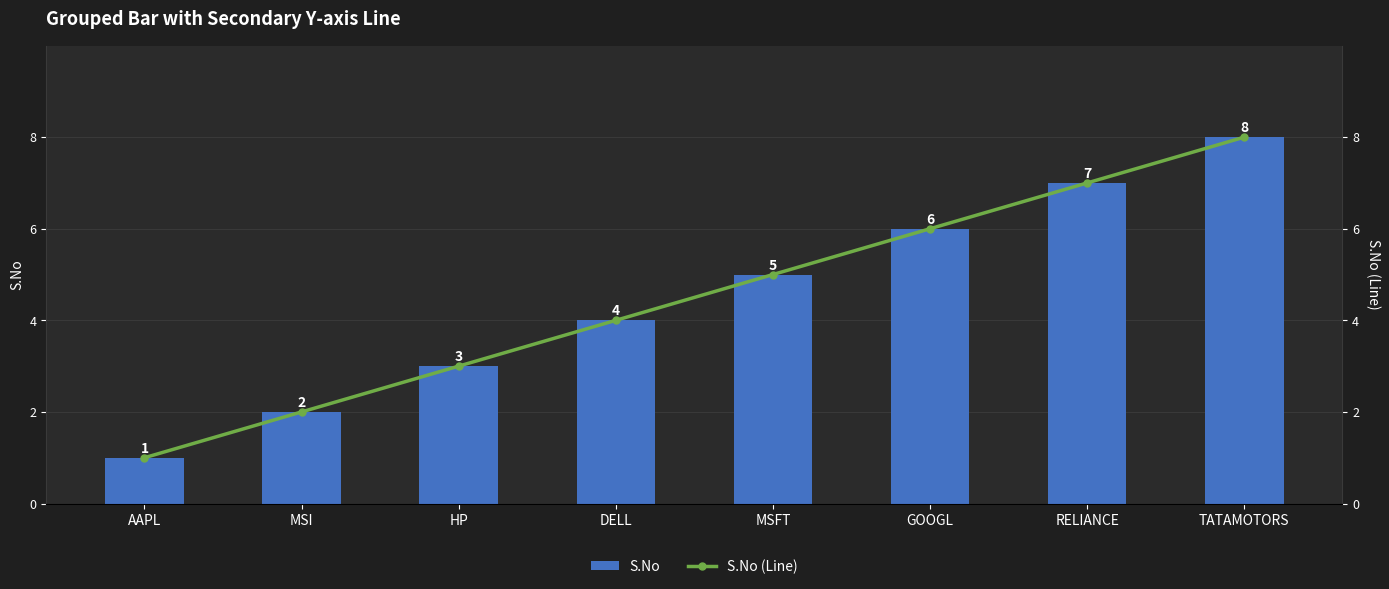

The S.No series shows 3 at MSFT. True or false?

False